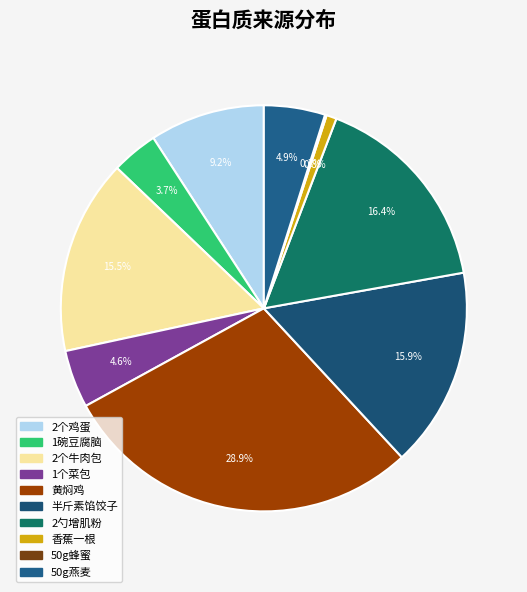

Is there any slice that represents more than half of the pie?

No